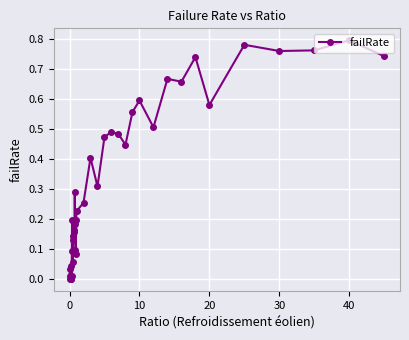

How many lines are shown in the chart?

1